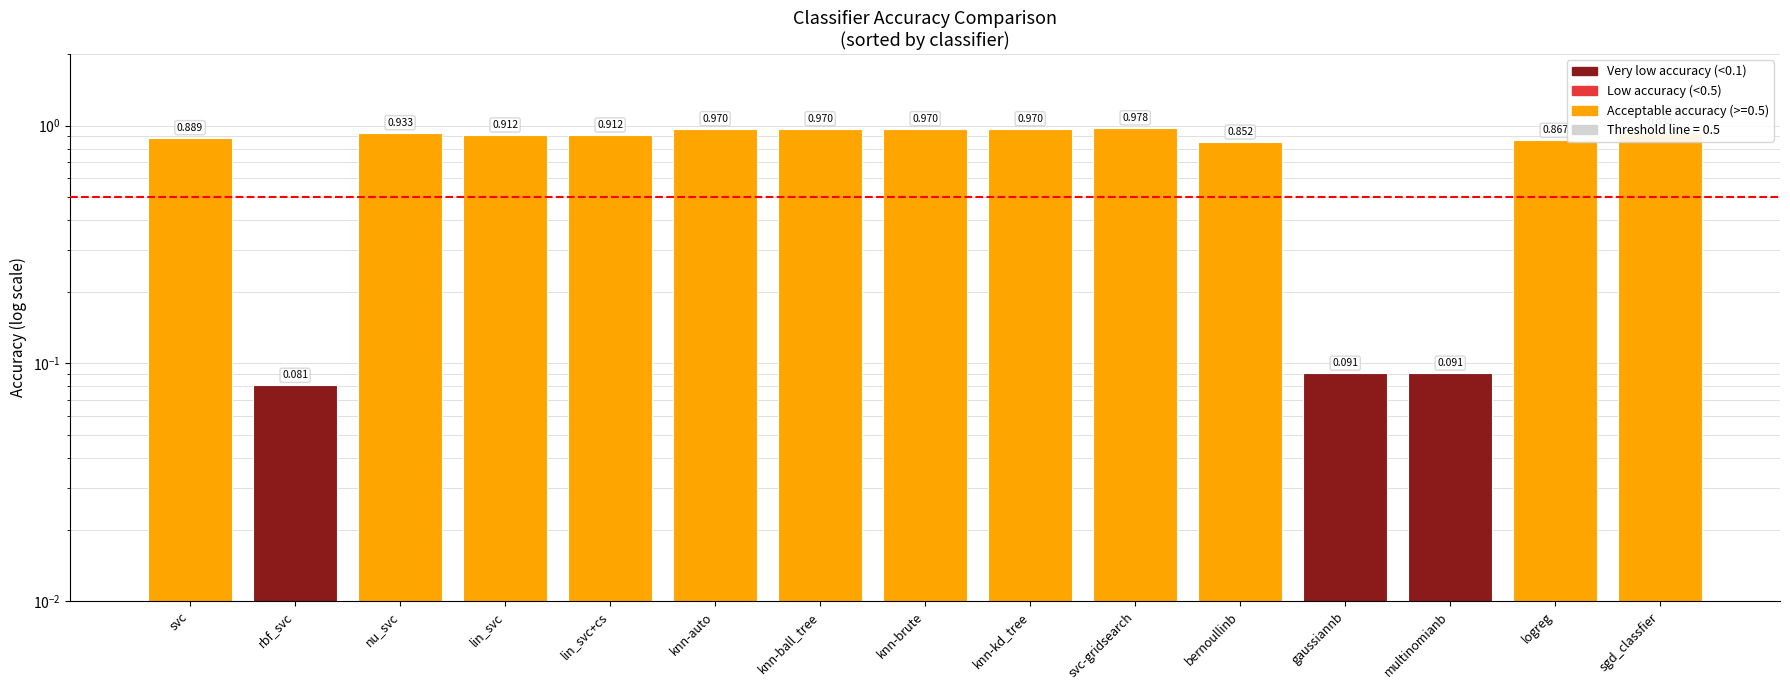

What is the difference between the second highest and minimum values?

0.9